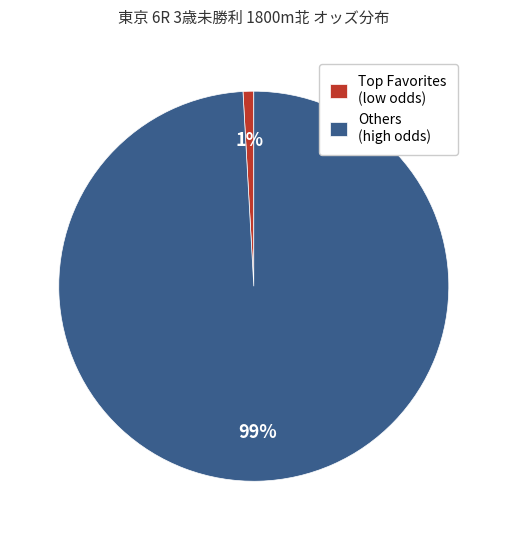

Does Others (high odds) represent more than half of the total?

Yes